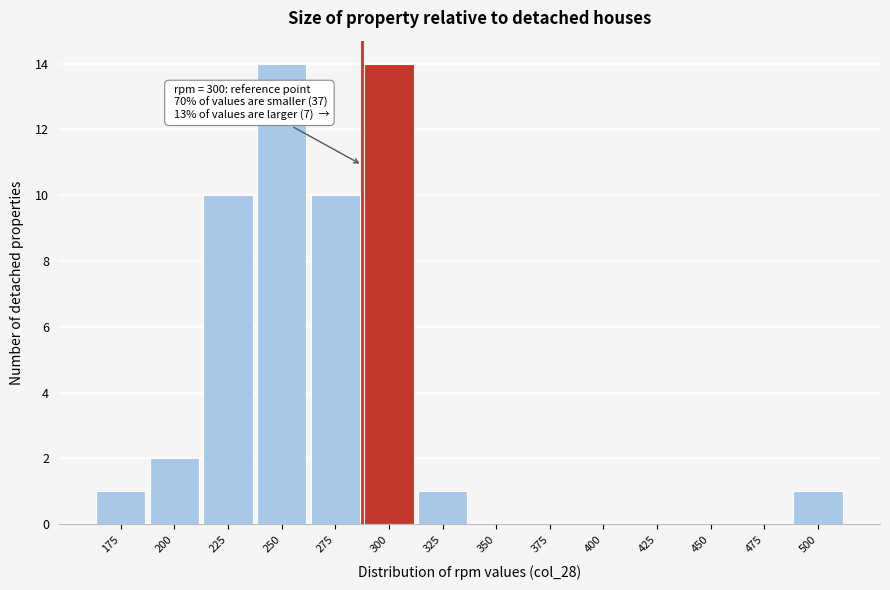

Reading right to left, list all the values displayed in this chart.

500=1	475=0	450=0	425=0	400=0	375=0	350=0	325=1	300=14	275=10	250=14	225=10	200=2	175=1